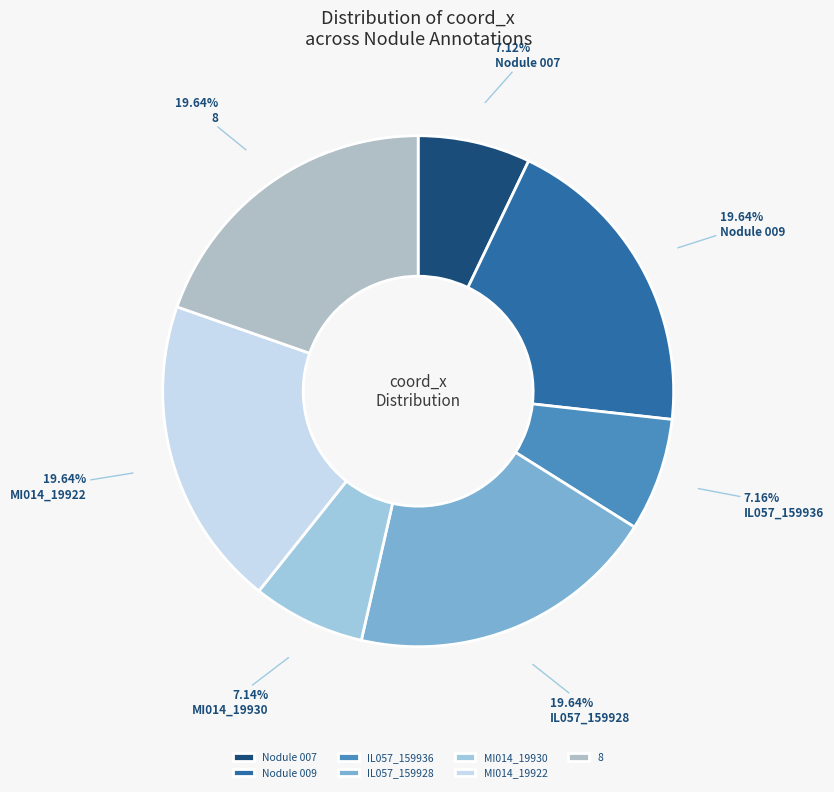

To the nearest percent, what portion does 8 represent?

20%